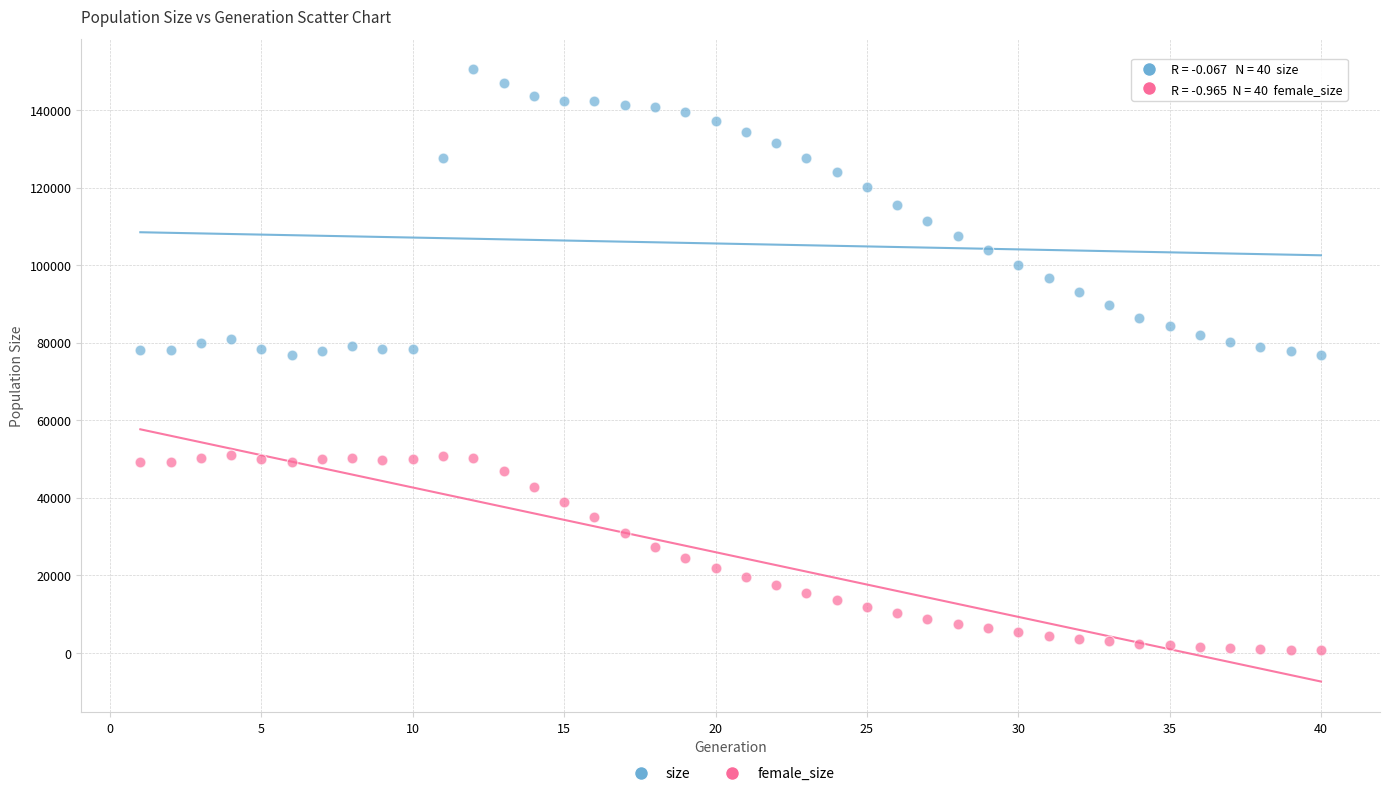

Which series reaches the minimum Y coordinate?

female_size